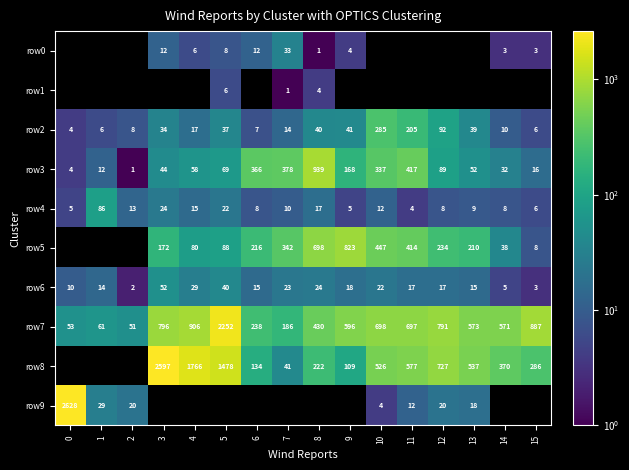

What is the difference between the row8 values at 3 and 8?

2375